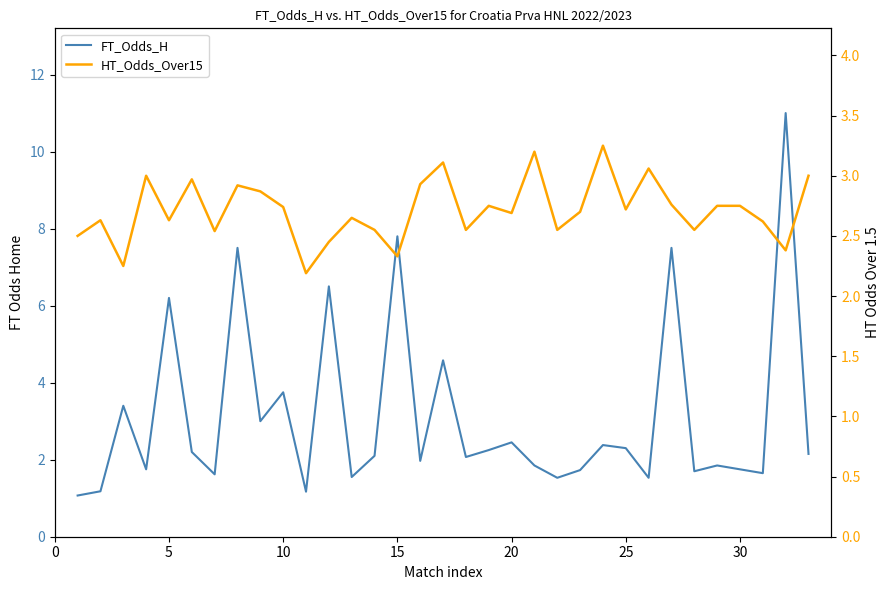

True or false: FT_Odds_H has a value of 4.0 at 35.

False